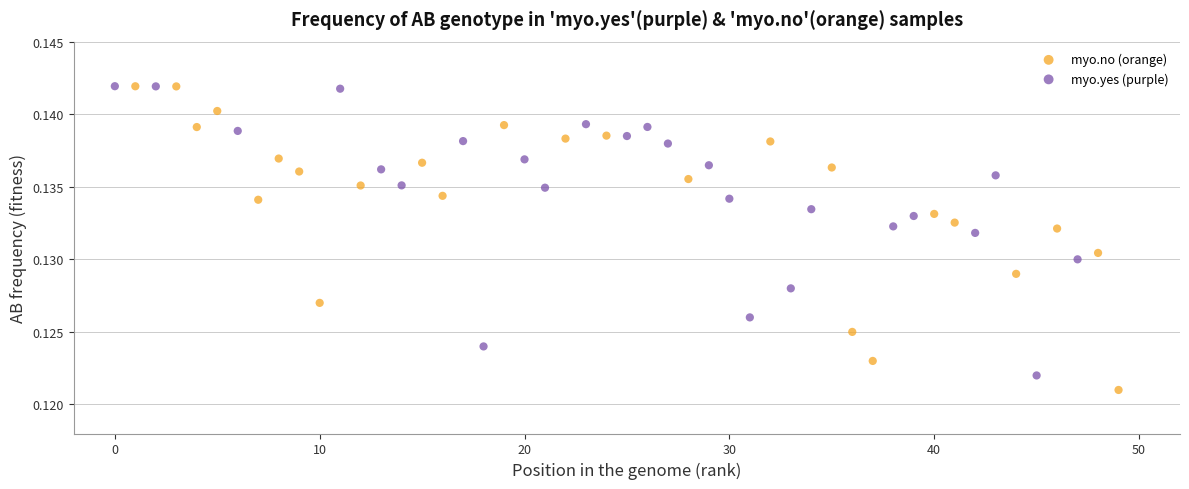

Which series has the largest Y range (max minus min)?

myo.no (orange)